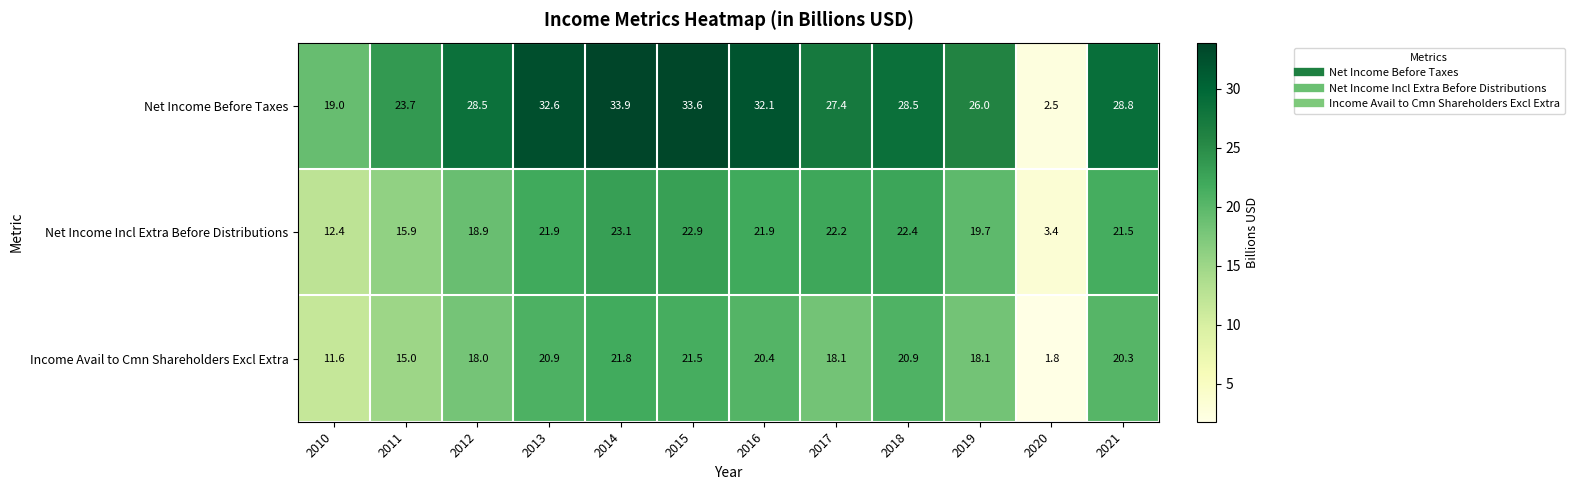

Which category has the lowest value in the Net Income Incl Extra Before Distributions series?

2020